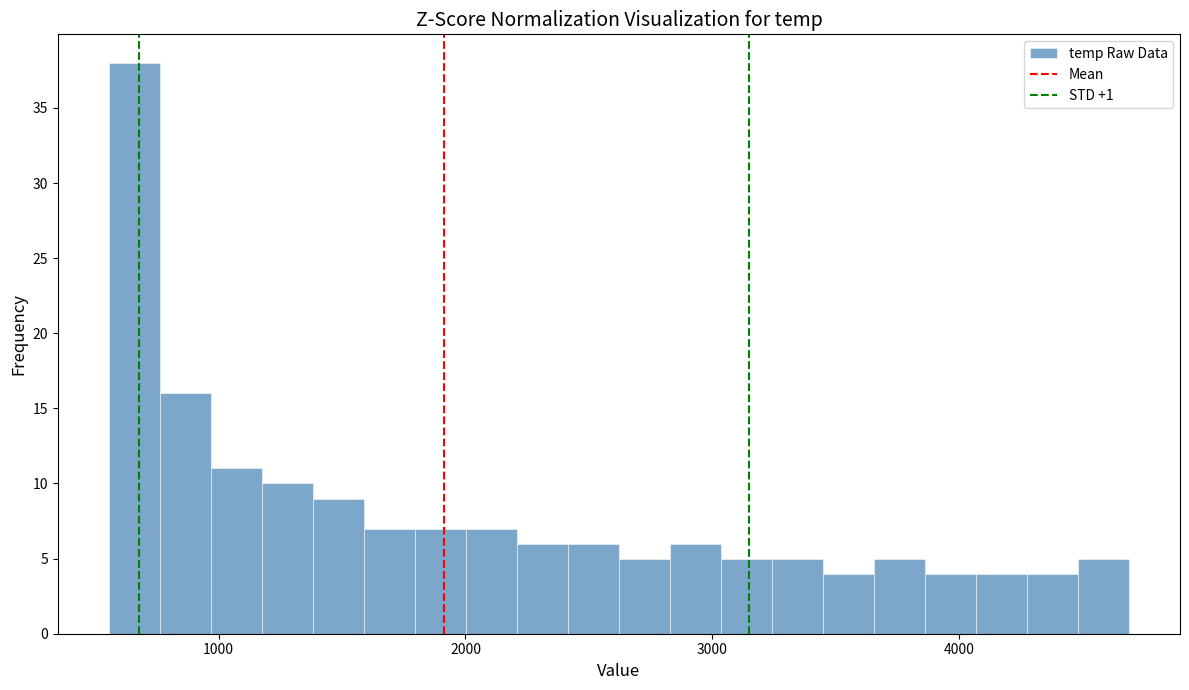

Around what value on the x-axis is the tallest bar? Give the approximate position of its centre, as read against the axis.

700